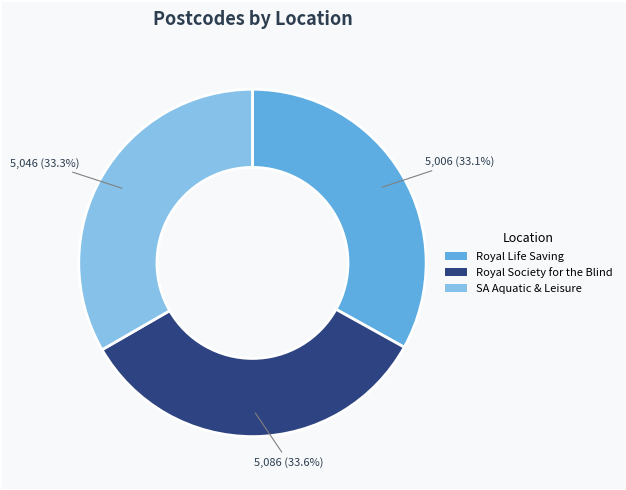

Is there any slice that represents more than half of the pie?

No